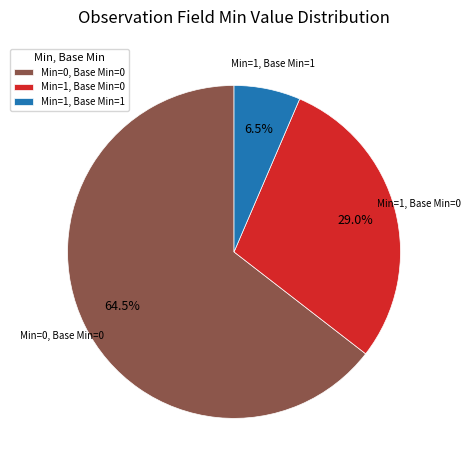

To the nearest percent, what is the average slice percentage?

33%